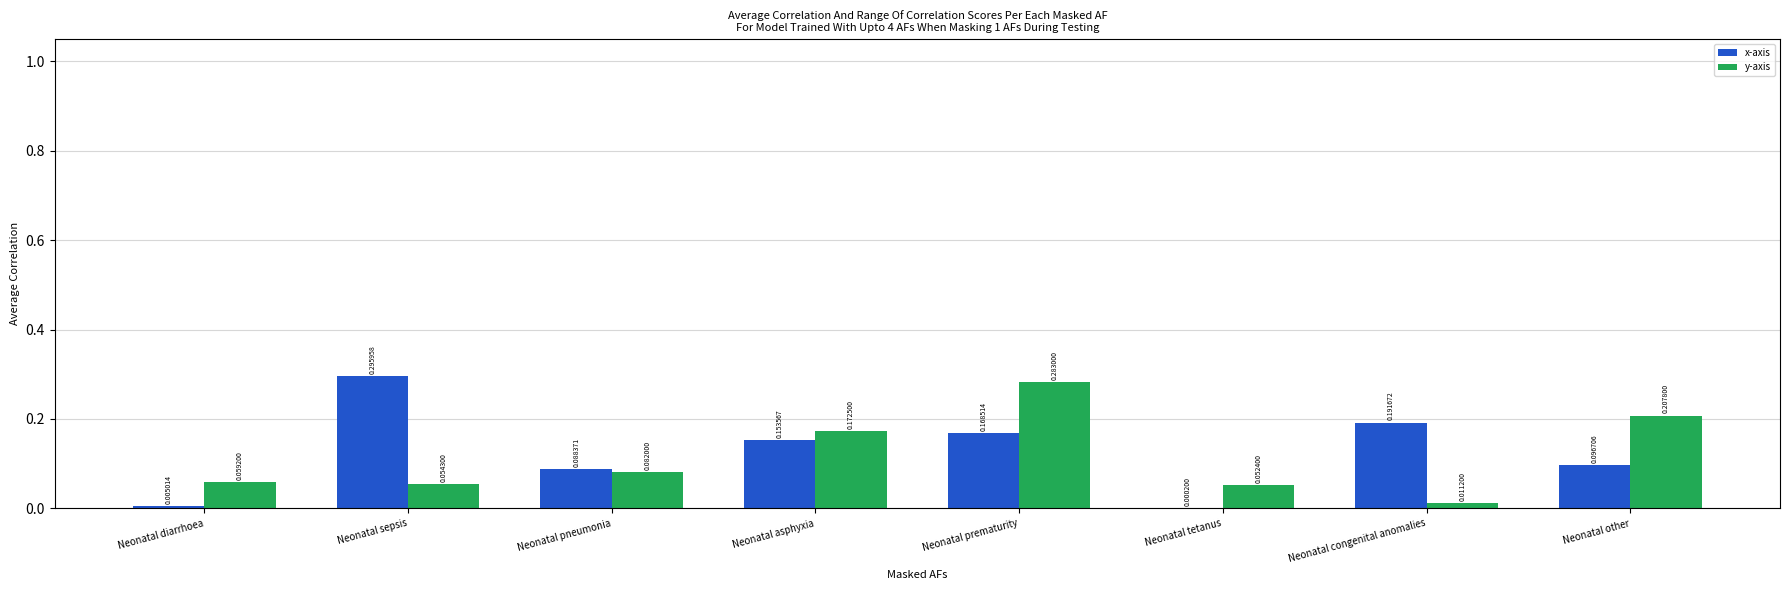

At which label is x-axis closest to 0?

Neonatal tetanus